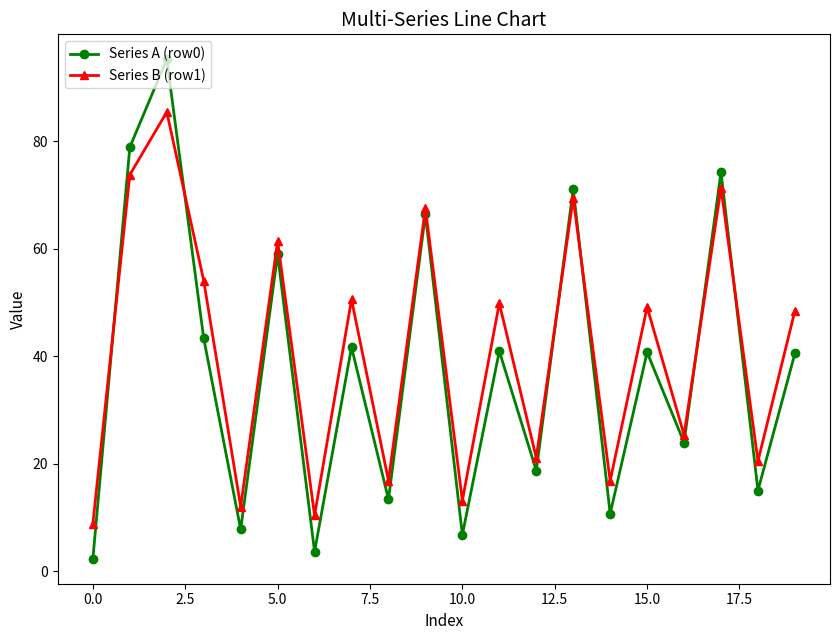

What is the lowest value of the Series B (row1) series?

8.9